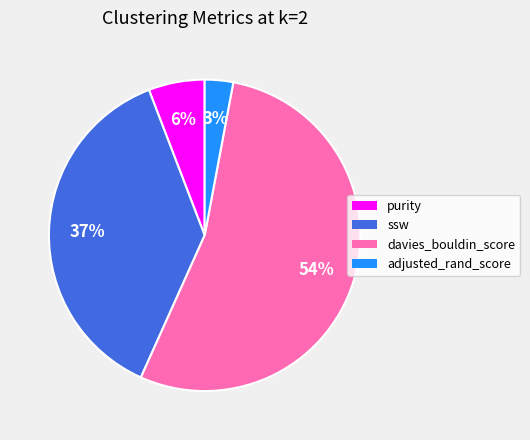

To the nearest percent, what is the combined percentage of purity and ssw?

43%